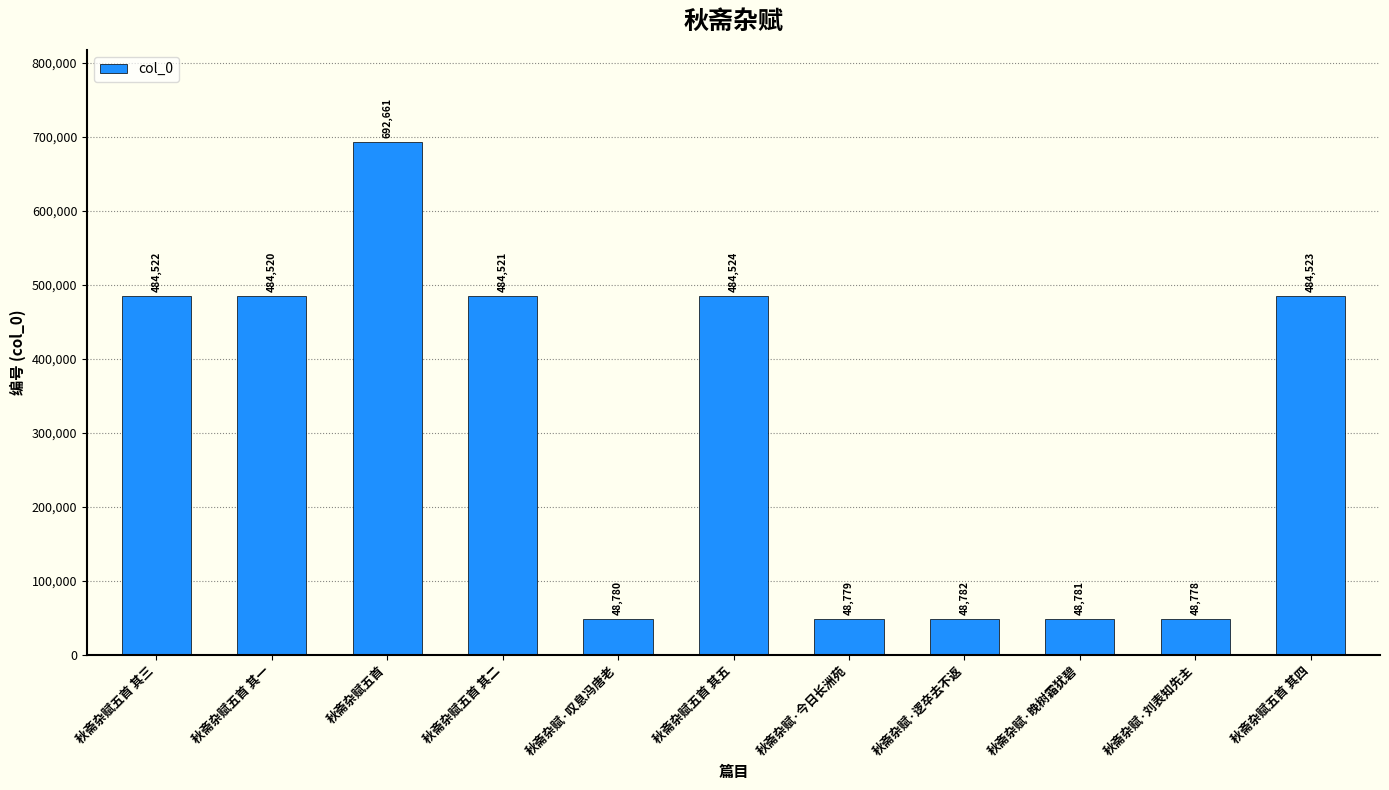

Approximately how many times larger is the value at 秋斋杂赋·叹息冯唐老 compared to 秋斋杂赋·今日长洲苑?

1.0